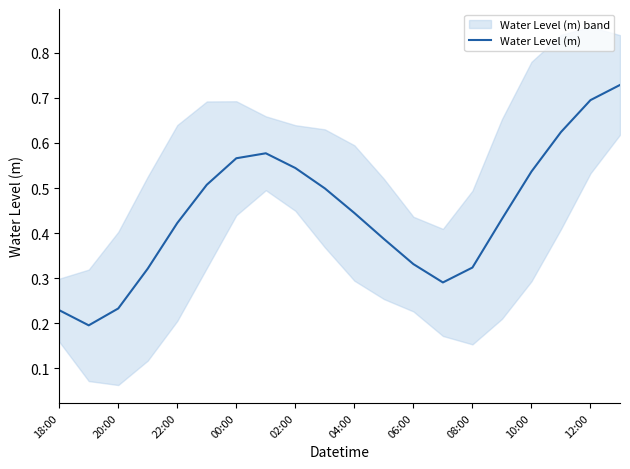

Is it true that Water Level (m) equals 0.1 at 18:00?

False